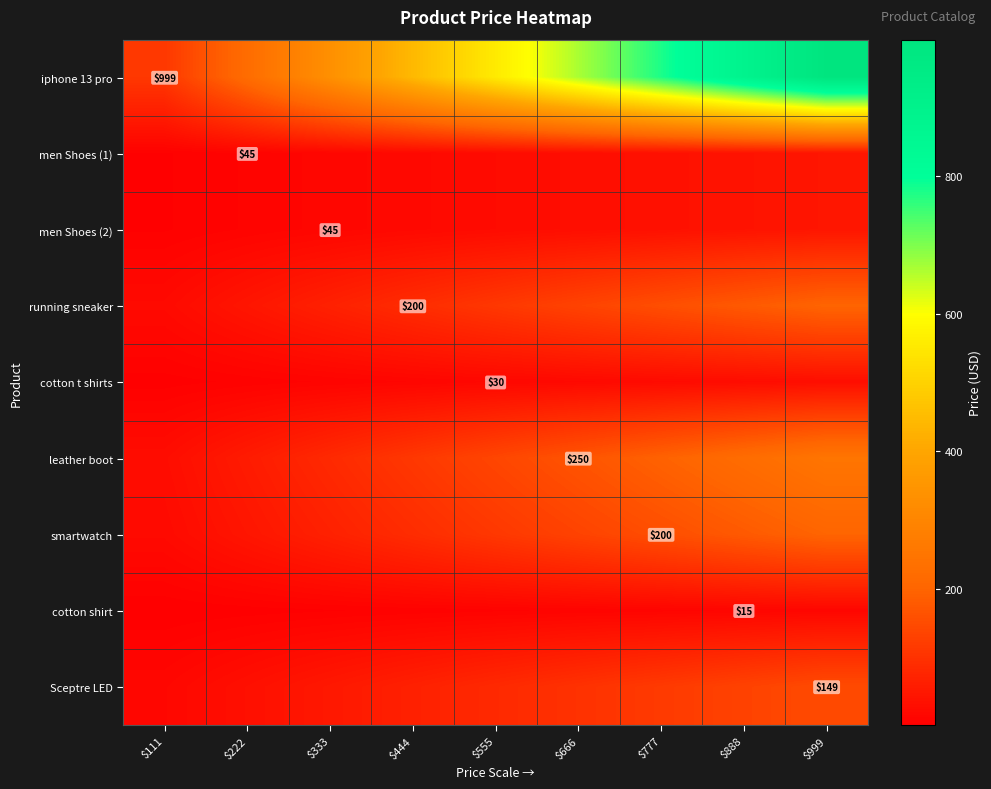

Which series has the largest total across all categories?

iphone 13 pro